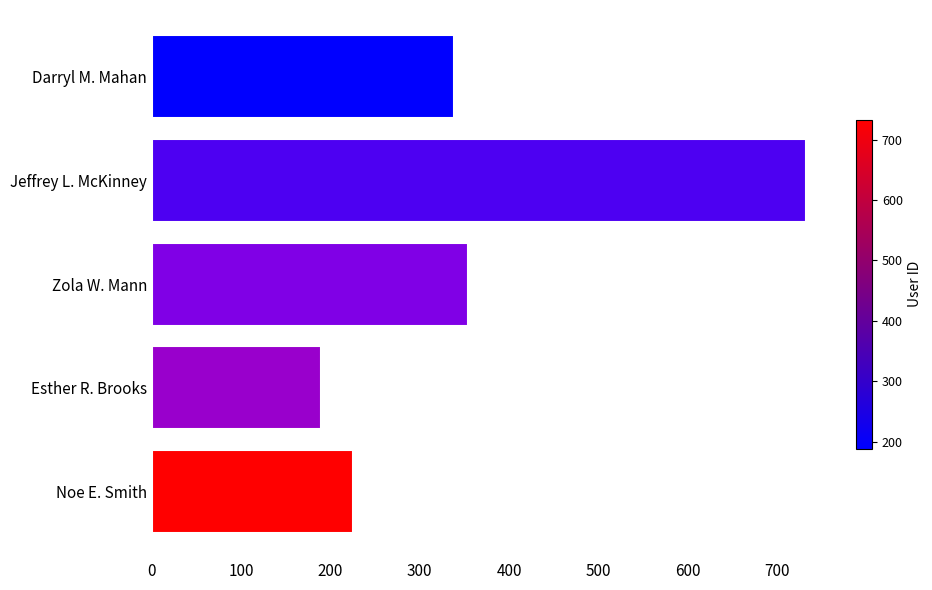

List the labels in order of value, smallest first.

Esther R. Brooks, Noe E. Smith, Darryl M. Mahan, Zola W. Mann, Jeffrey L. McKinney